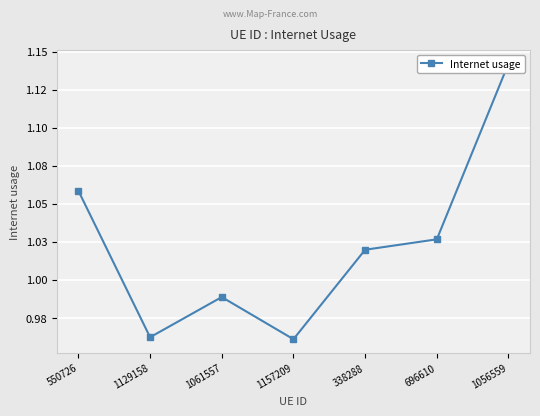

Where is the data nearest to the value 1?

1061557